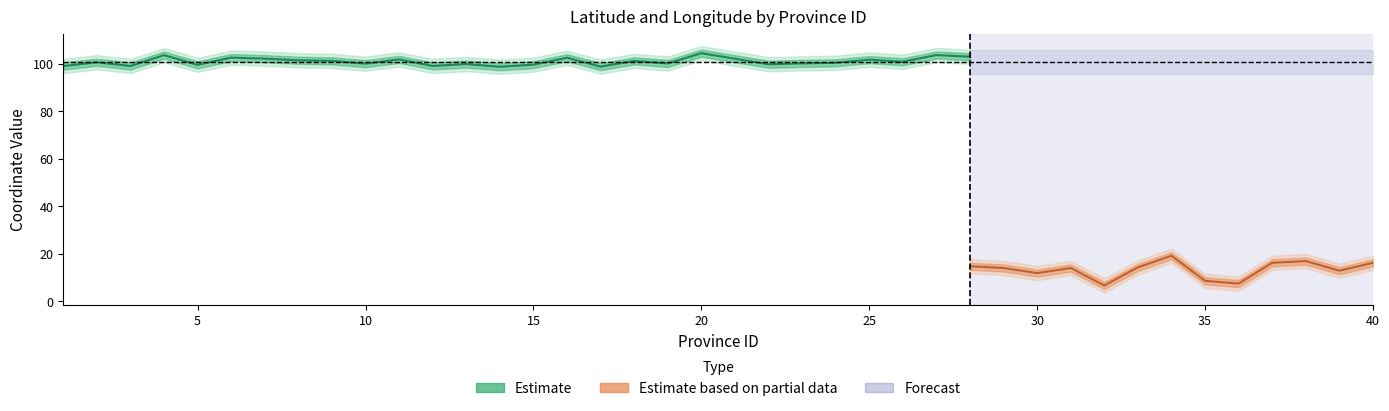

What is the total value across all series at 38?

112.6